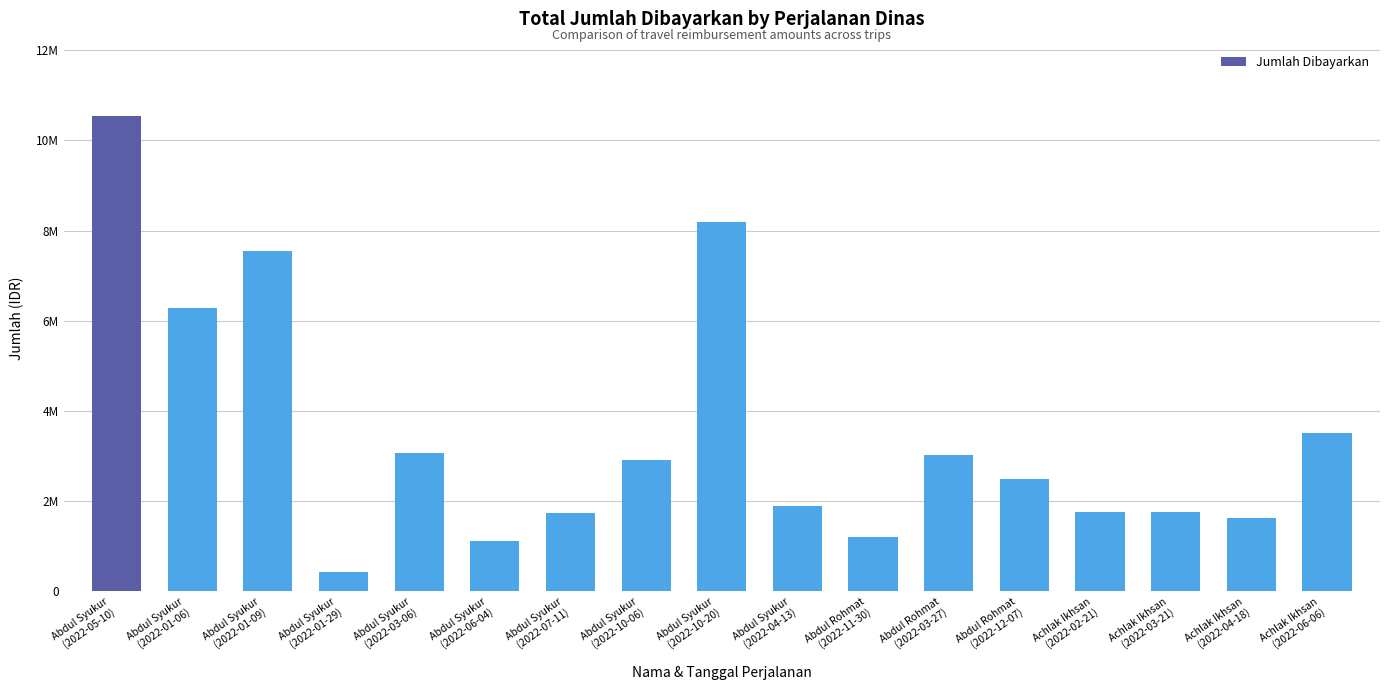

Reading right to left, list all the values displayed in this chart.

3520000	1630000	1770000	1770000	2482400	3020000	1213000	1890000	8187680	2906200	1740000	1110000	3078000	430000	7550000	6290000	10546800